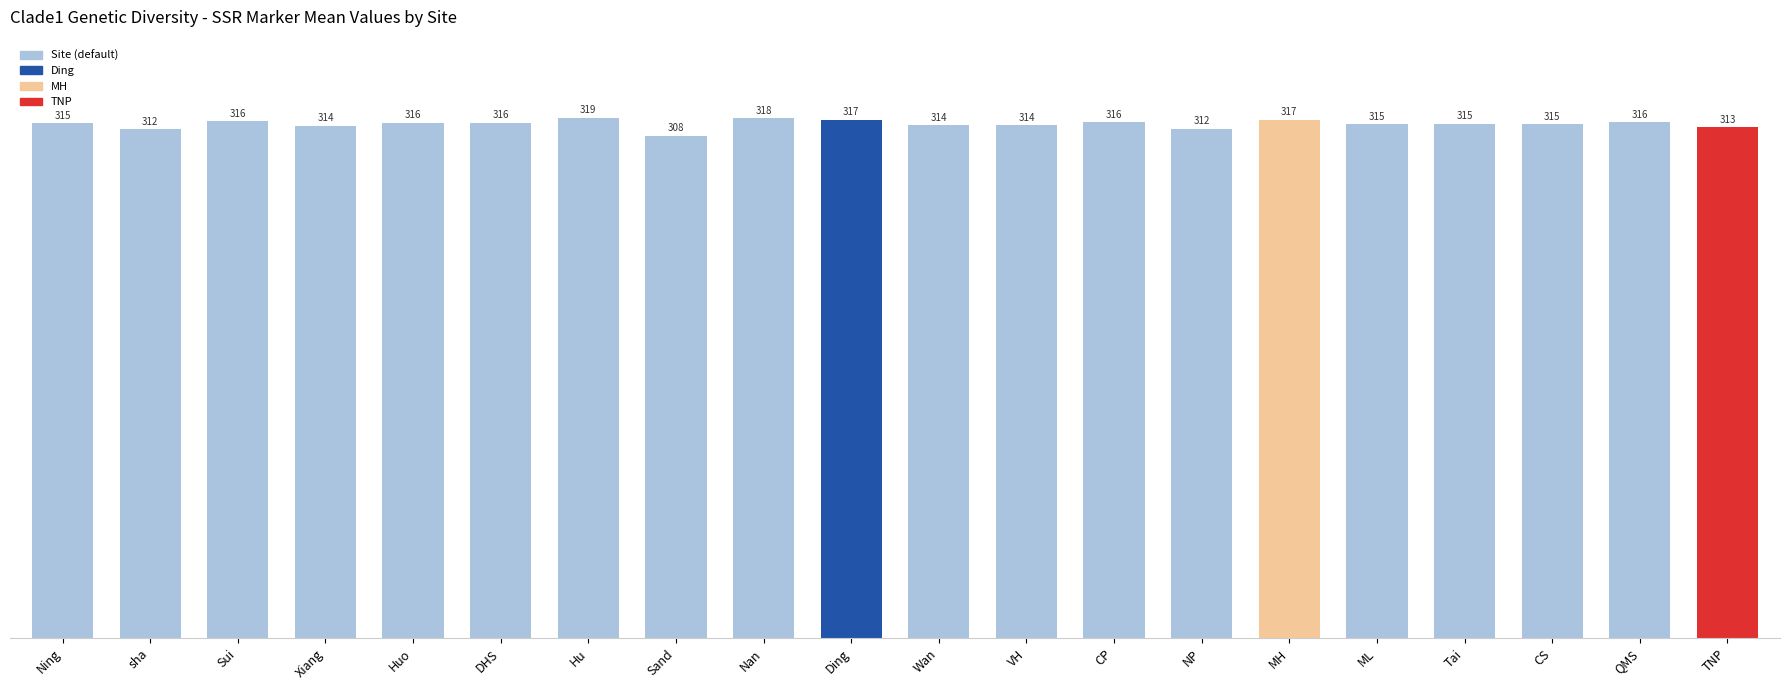

What is the difference between the maximum and second lowest values?

7.0